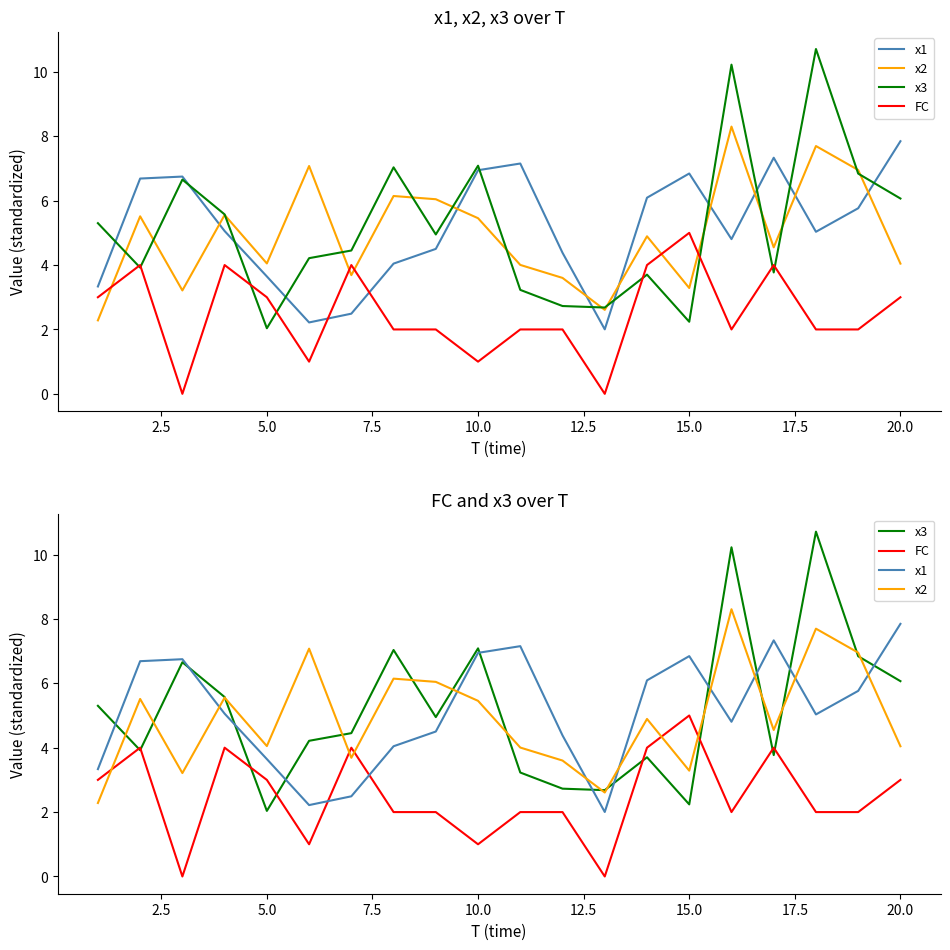

True or false: x2 and x3 cross at least once.

True